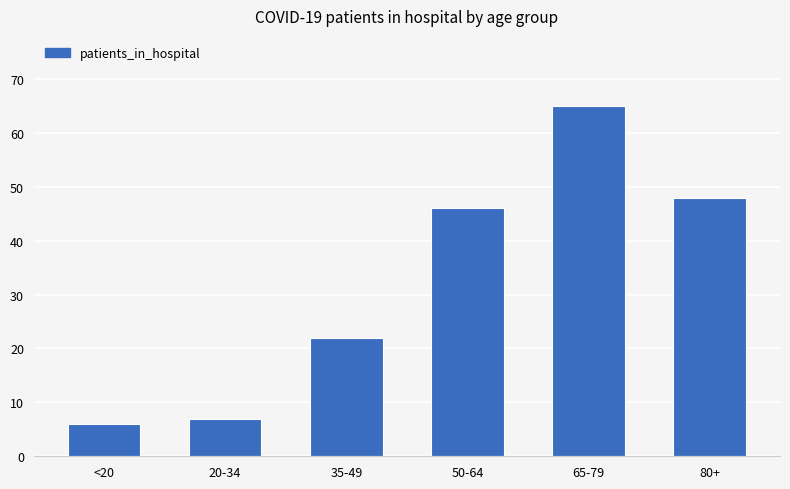

What value does the data have at <20, to the nearest 5?

5